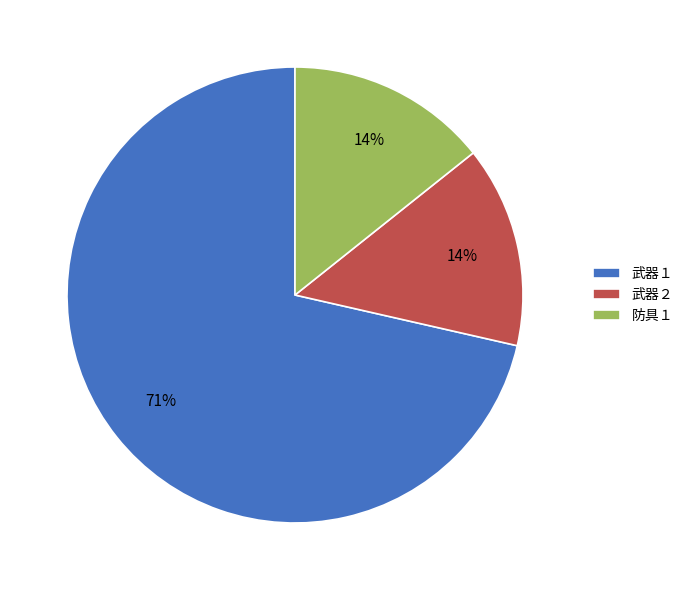

Is the sum of 武器２ and 防具１ greater than half?

No